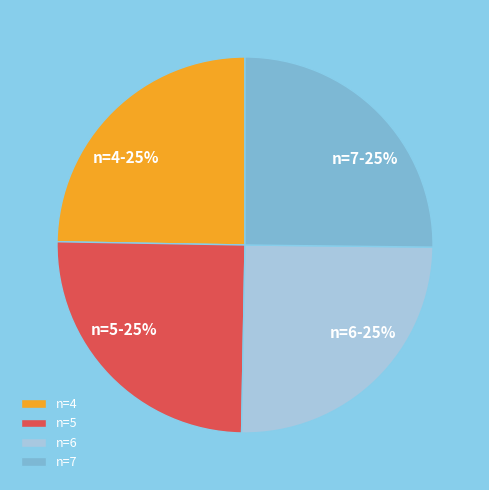

Does n=5 account for over 50% of the chart?

No